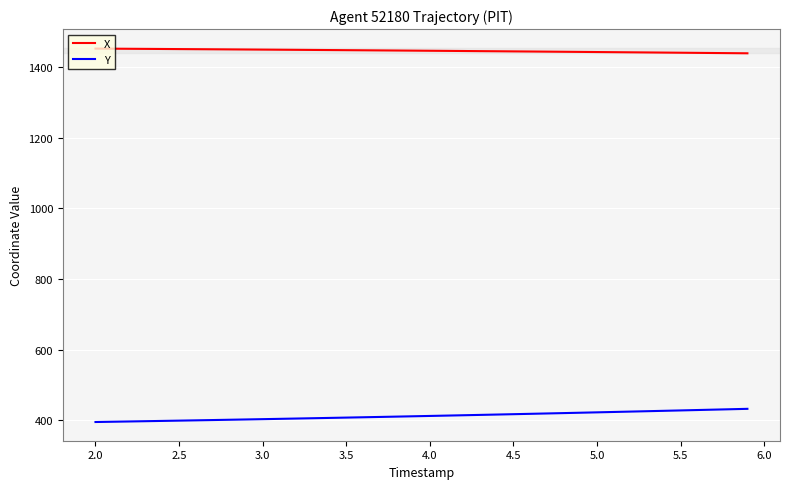

What is the highest value of the Y series?

431.9